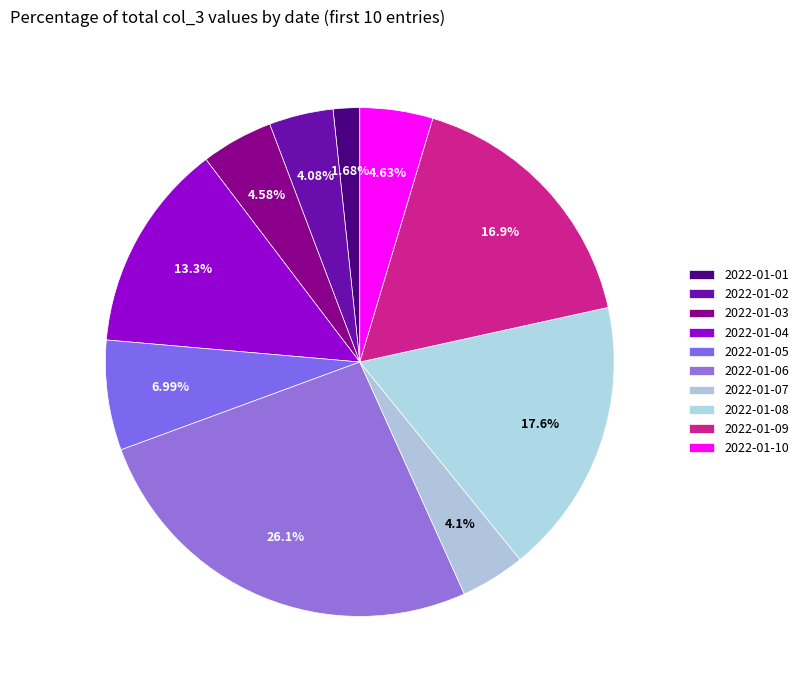

How many slices are in this pie chart?

10